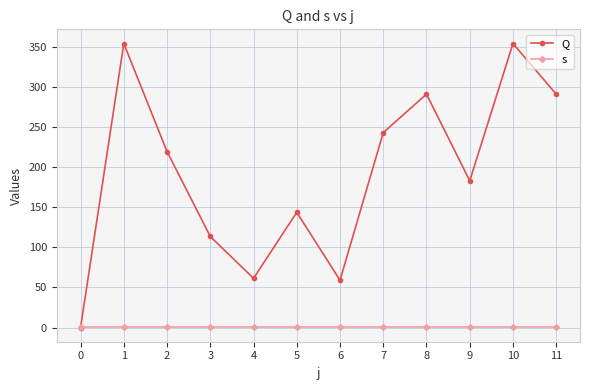

Is it true that Q equals 143.7 at 5?

True